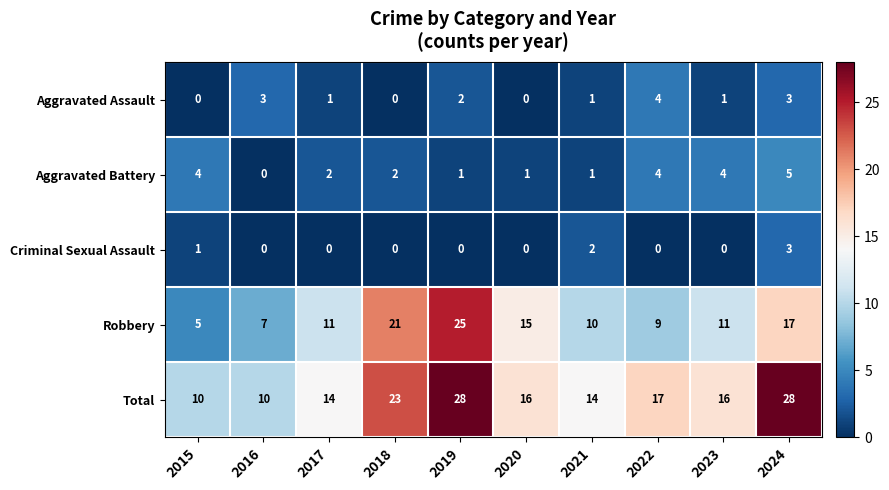

What is the difference between the highest and lowest values at 2018?

23